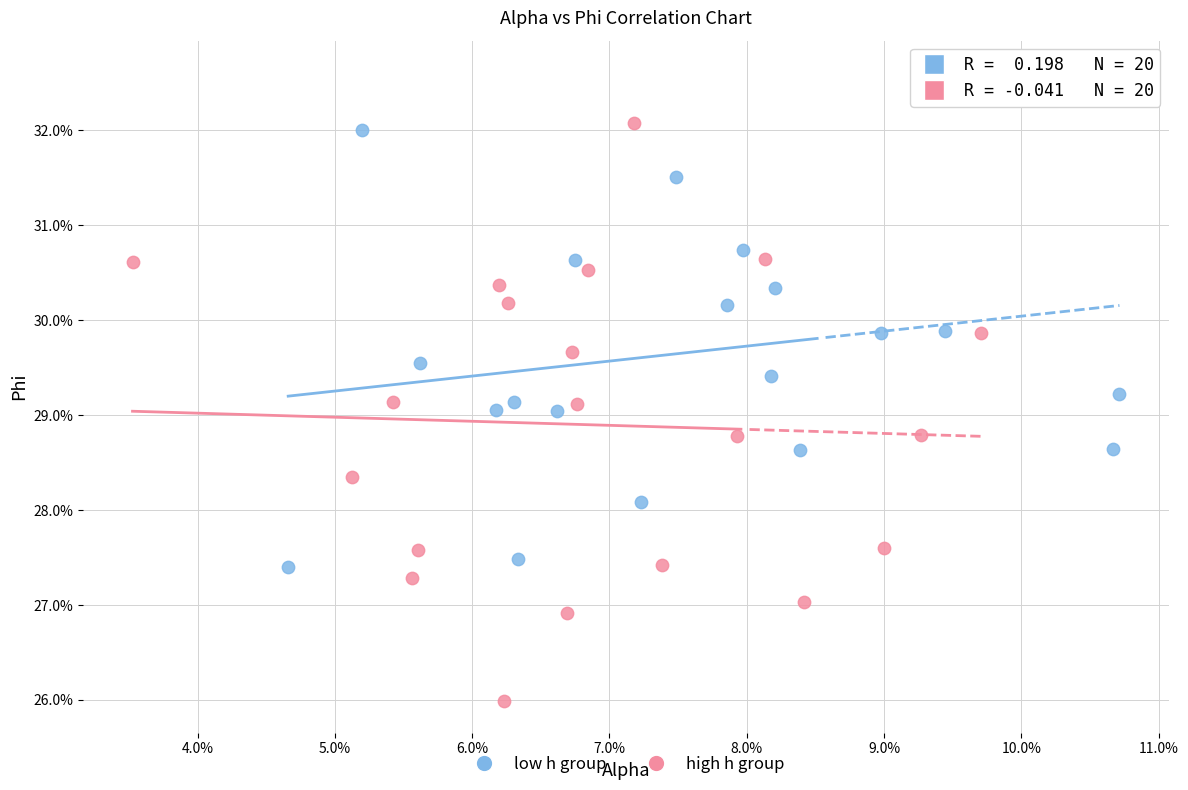

What are all the series names shown in the legend?

low h group, high h group